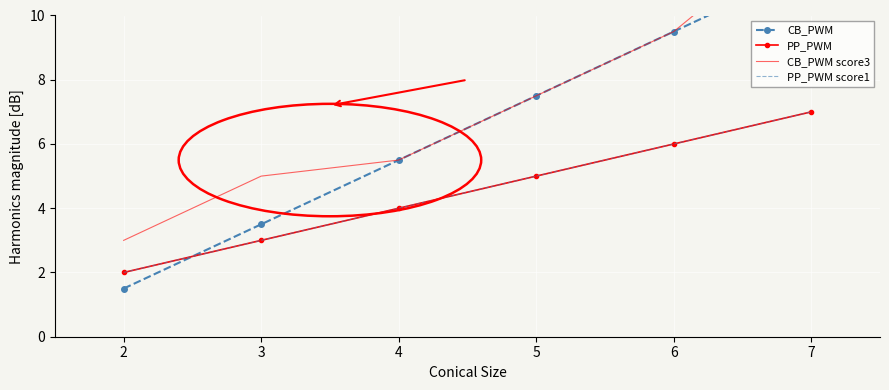

At which label does CB_PWM score3 reach its peak?

7